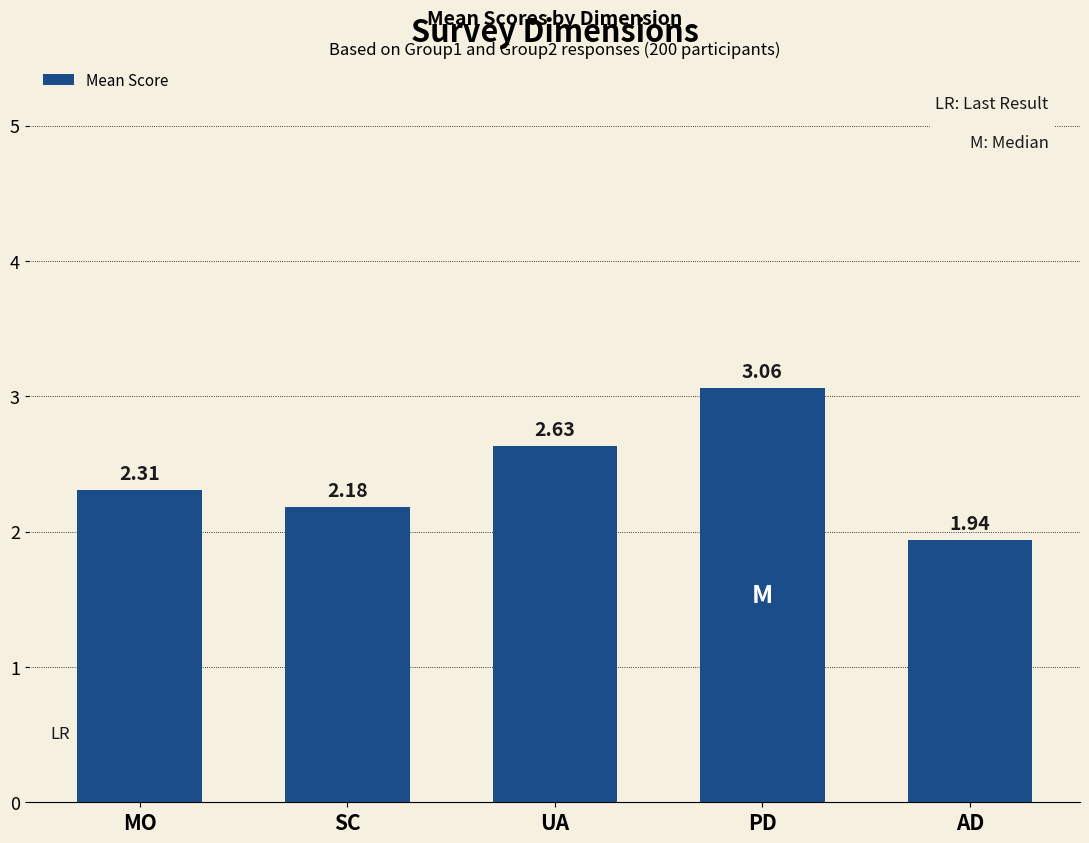

Between PD and MO, which is larger?

PD